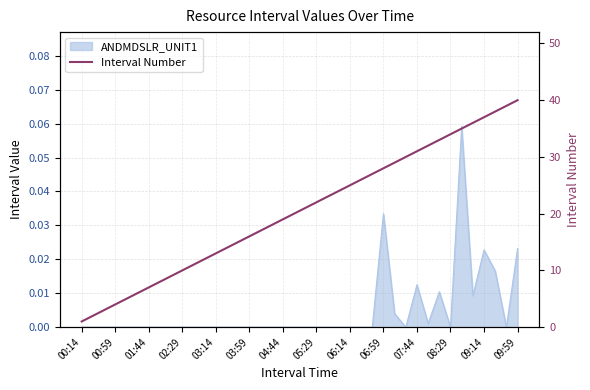

What is the maximum value shown in the chart?

40